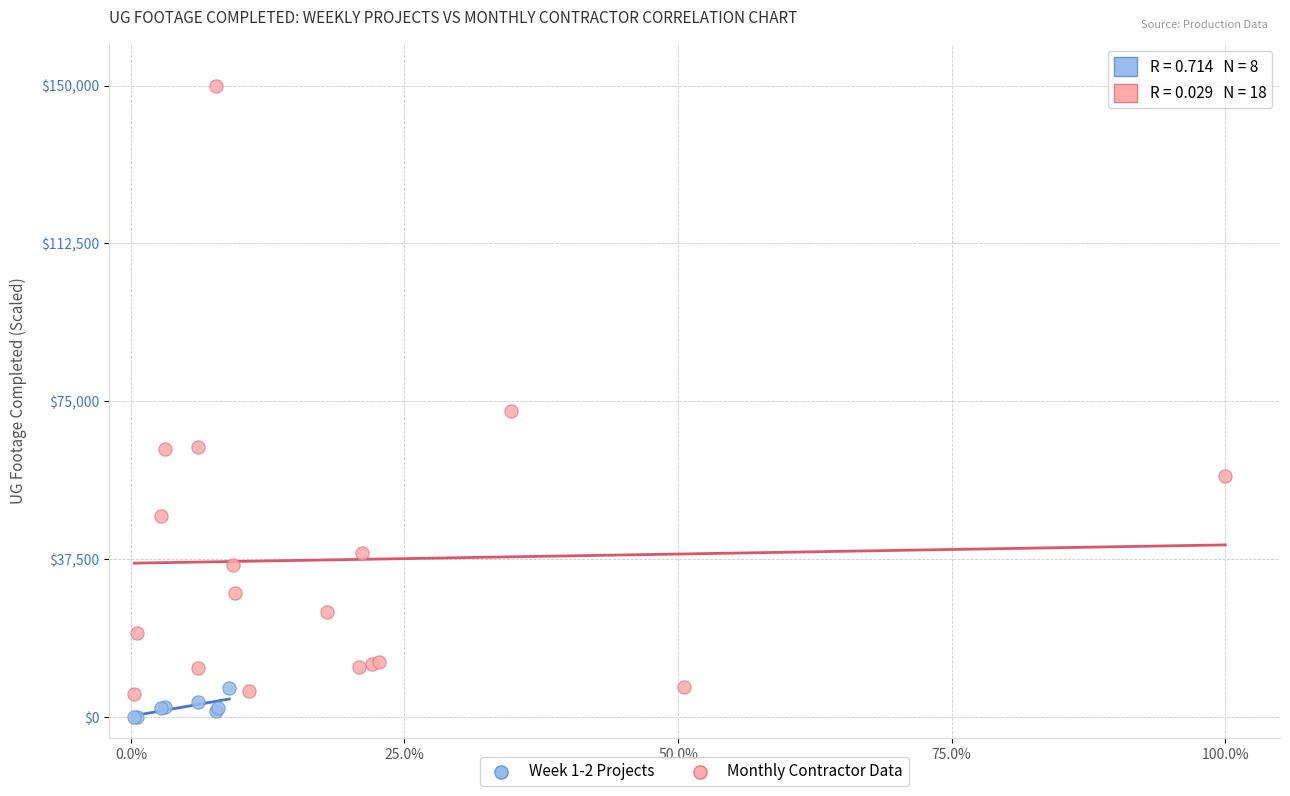

Which series has the widest spread of Y values?

Monthly Contractor Data